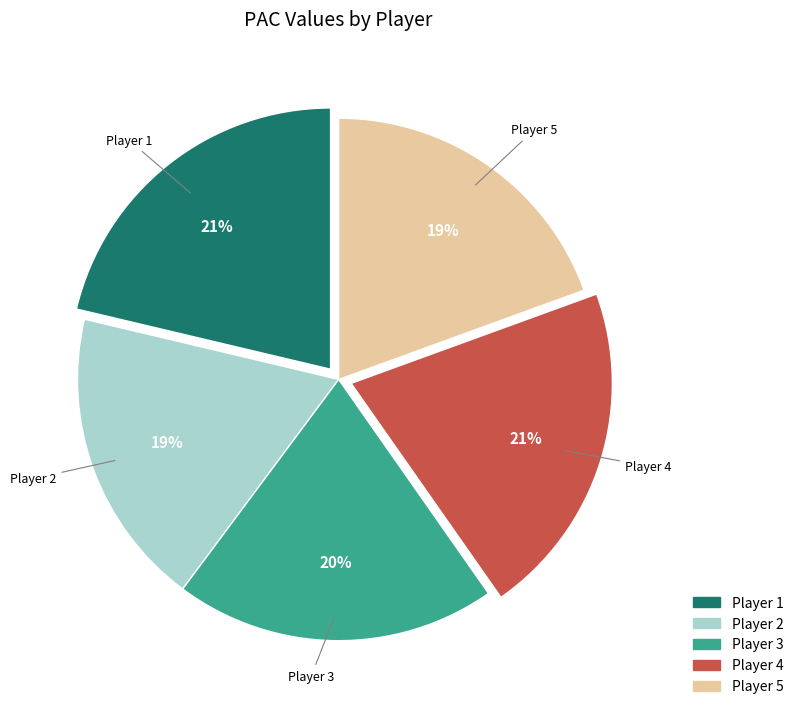

To the nearest percent, what is the average slice percentage?

20%